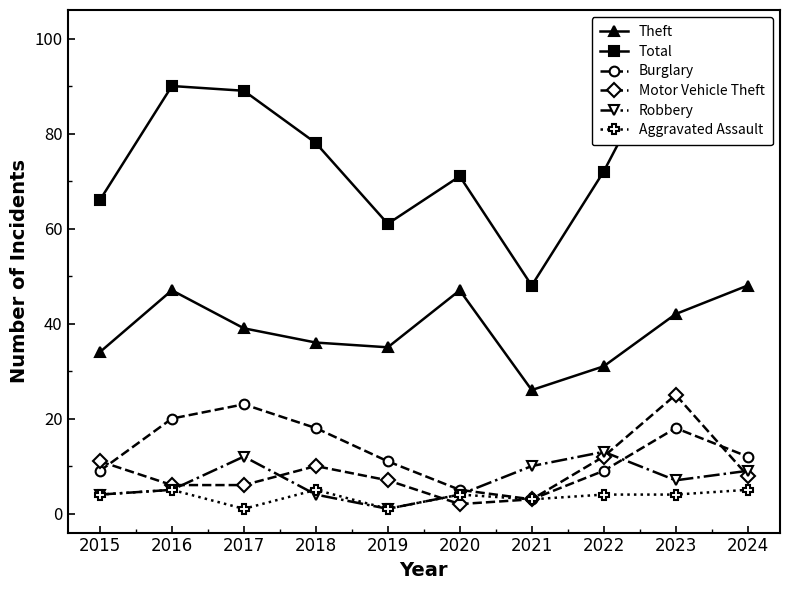

What is the value of the Motor Vehicle Theft point at the 8th from the left?

12